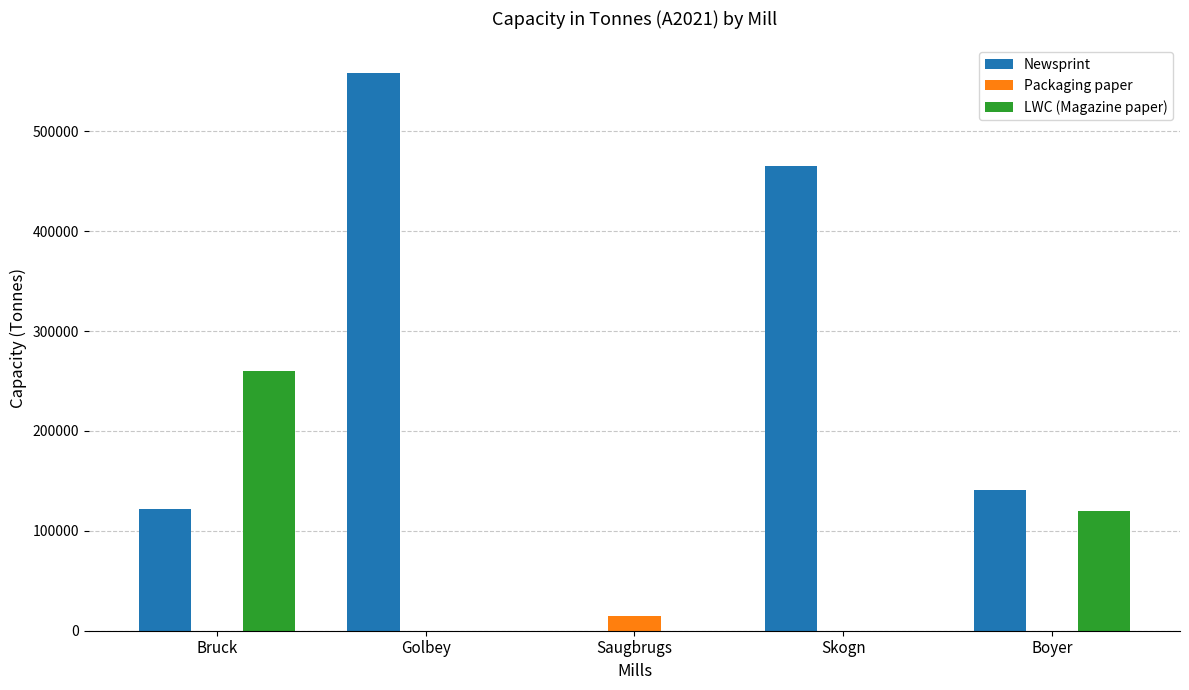

What is the average value of the Newsprint series?

257200